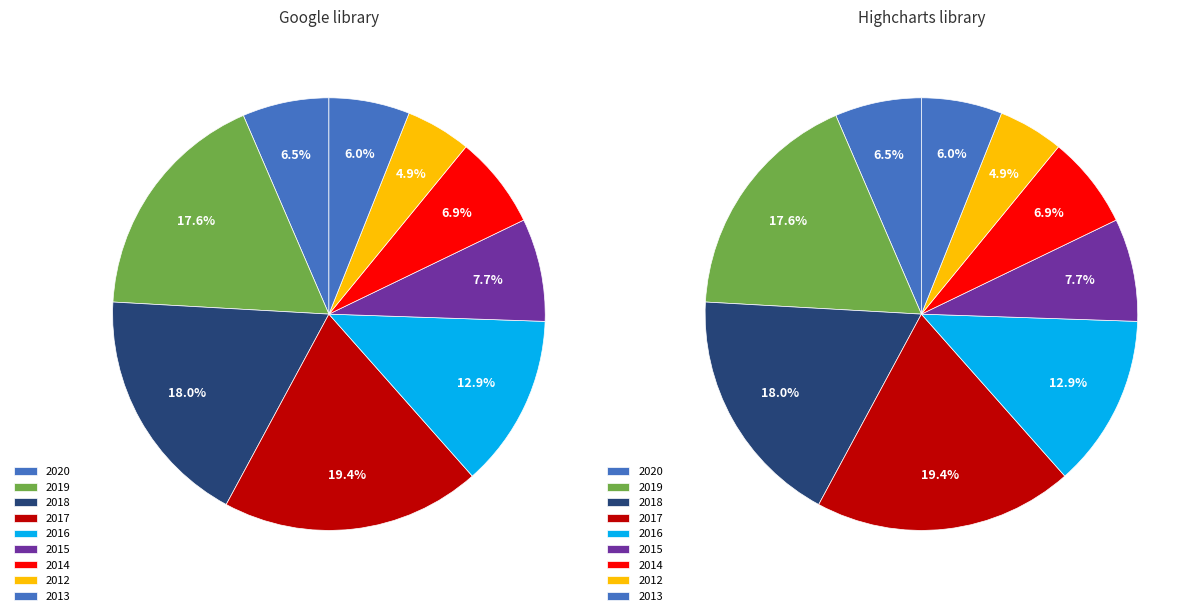

Is 2017Q3 the majority of the pie?

No